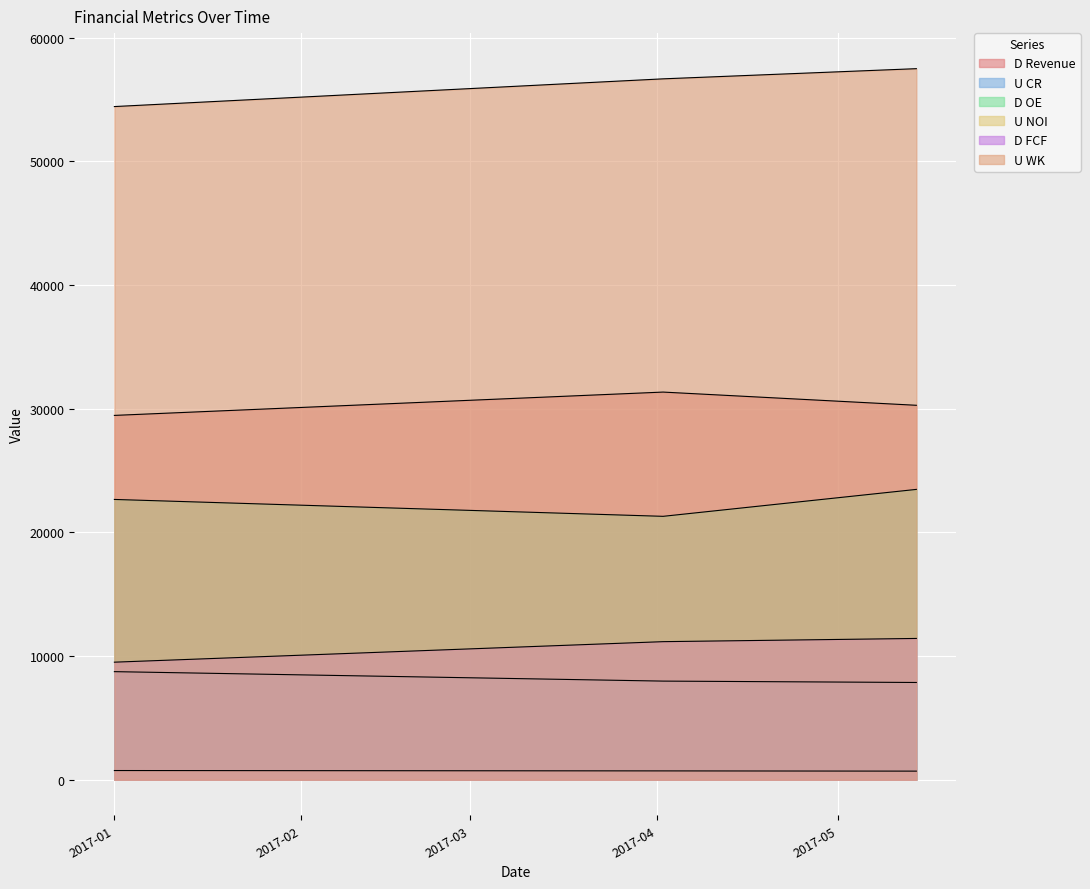

What are all the series names shown in the legend?

D Revenue, U CR, D OE, U NOI, D FCF, U WK